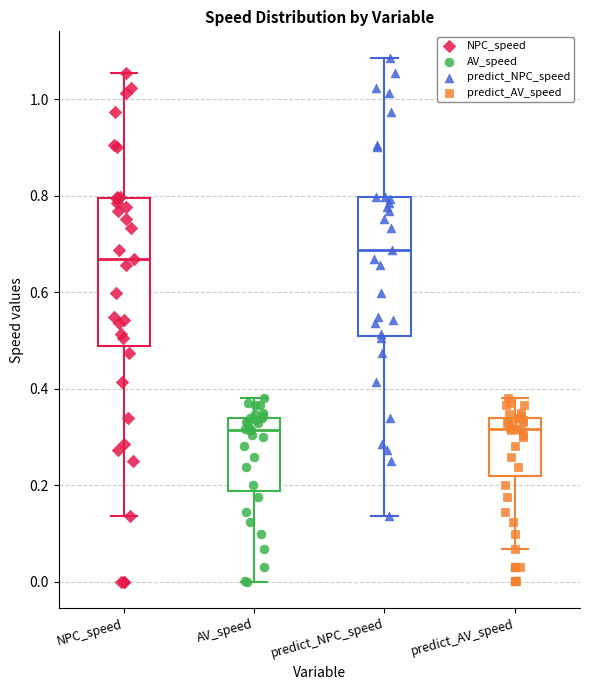

Reading left to right, transcribe this box plot: for each box, give where its median line is, the range the box spans, and where its two whiskers end, as read against the y-axis. The values are not printed on the chart, so give them approximately, as read against the axis.

NPC_speed: median 0.66, box 0.48 to 0.80, whiskers 0.14 to 1.06
AV_speed: median 0.32, box 0.18 to 0.34, whiskers 0.00 to 0.38
predict_NPC_speed: median 0.68, box 0.50 to 0.80, whiskers 0.14 to 1.08
predict_AV_speed: median 0.32, box 0.22 to 0.34, whiskers 0.06 to 0.38